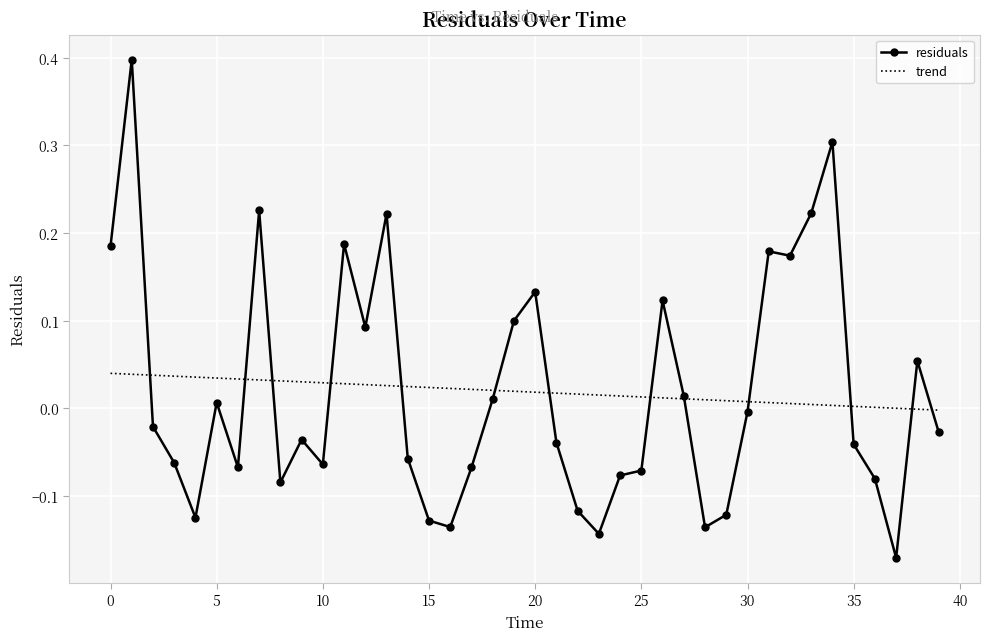

Which series has the widest spread of values?

residuals